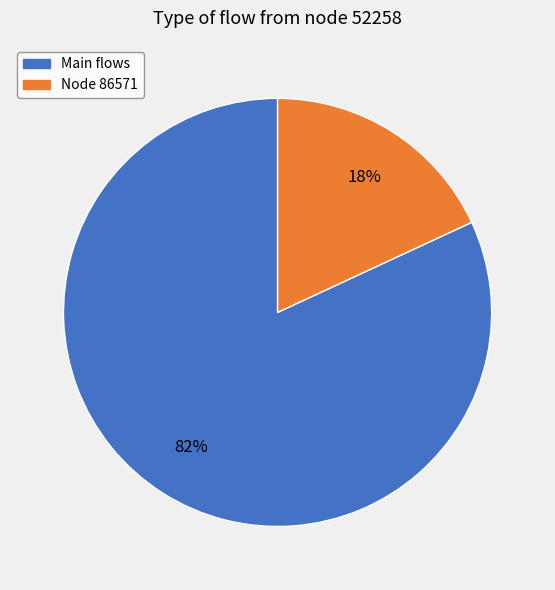

Is there a majority slice in this chart?

Yes